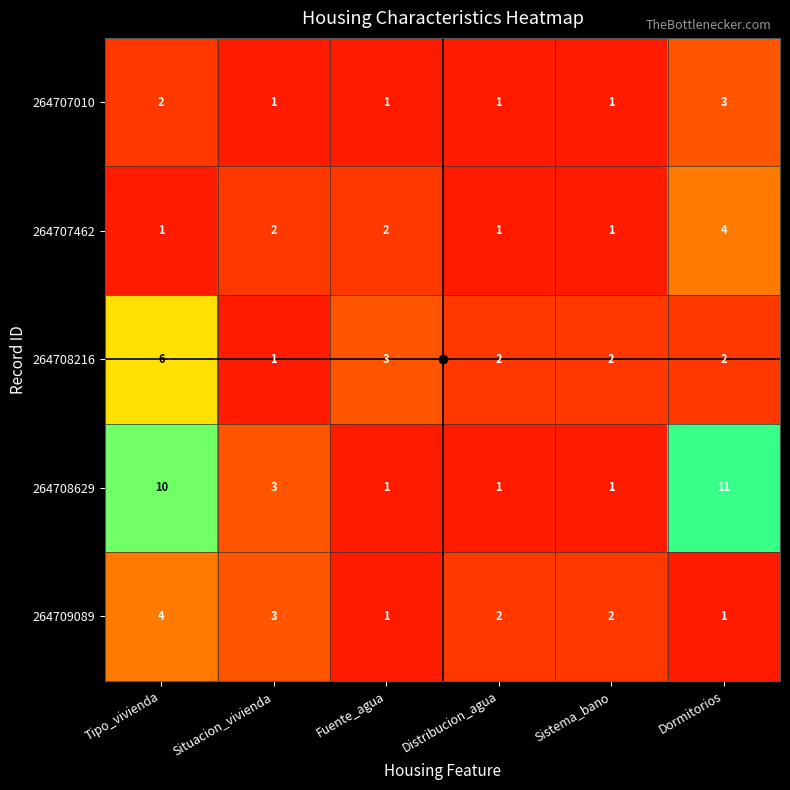

At which category is the sum across all series the highest?

Tipo_vivienda